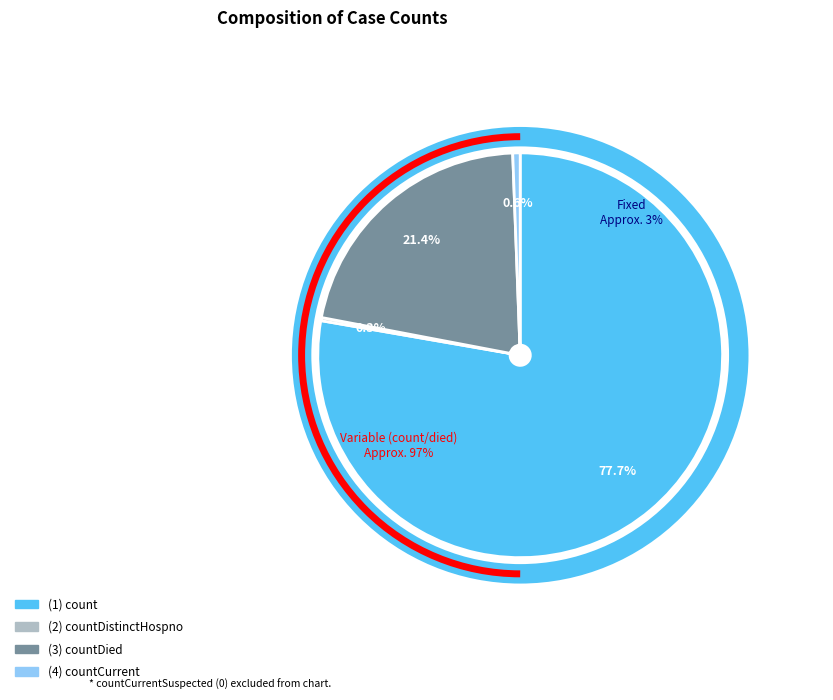

Which slice represents more than half of the pie?

count